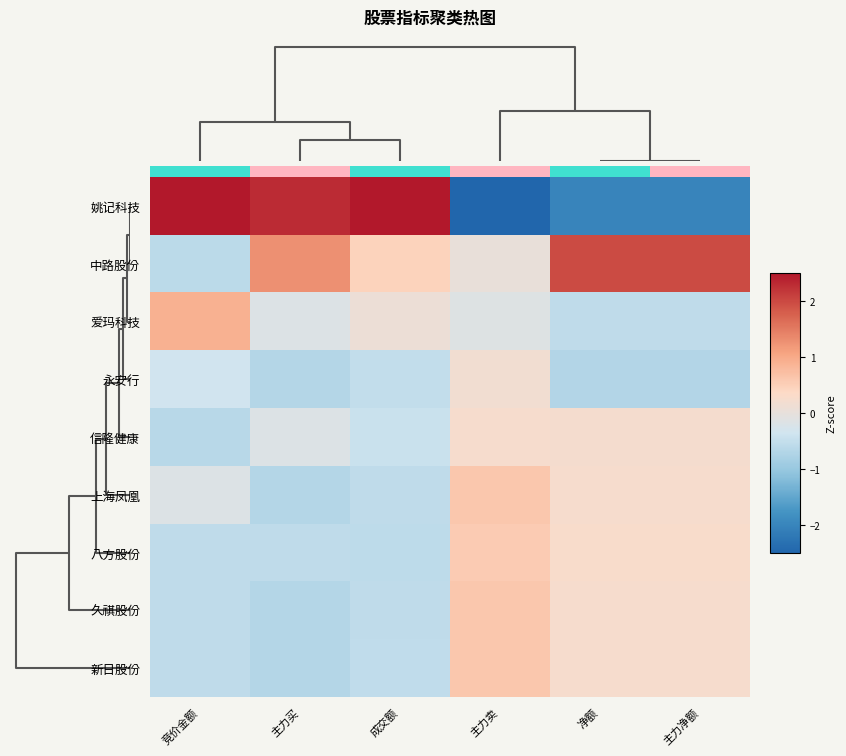

True or false: 新日股份 has a value of 0.6 at 主力卖.

True